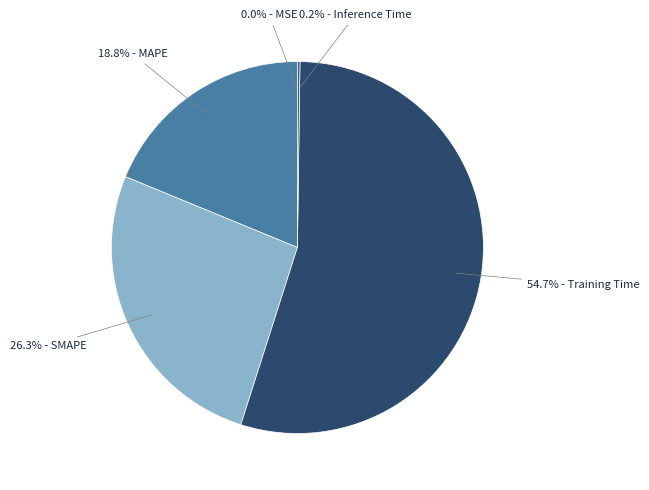

Which category has the biggest portion of the pie?

Training Time